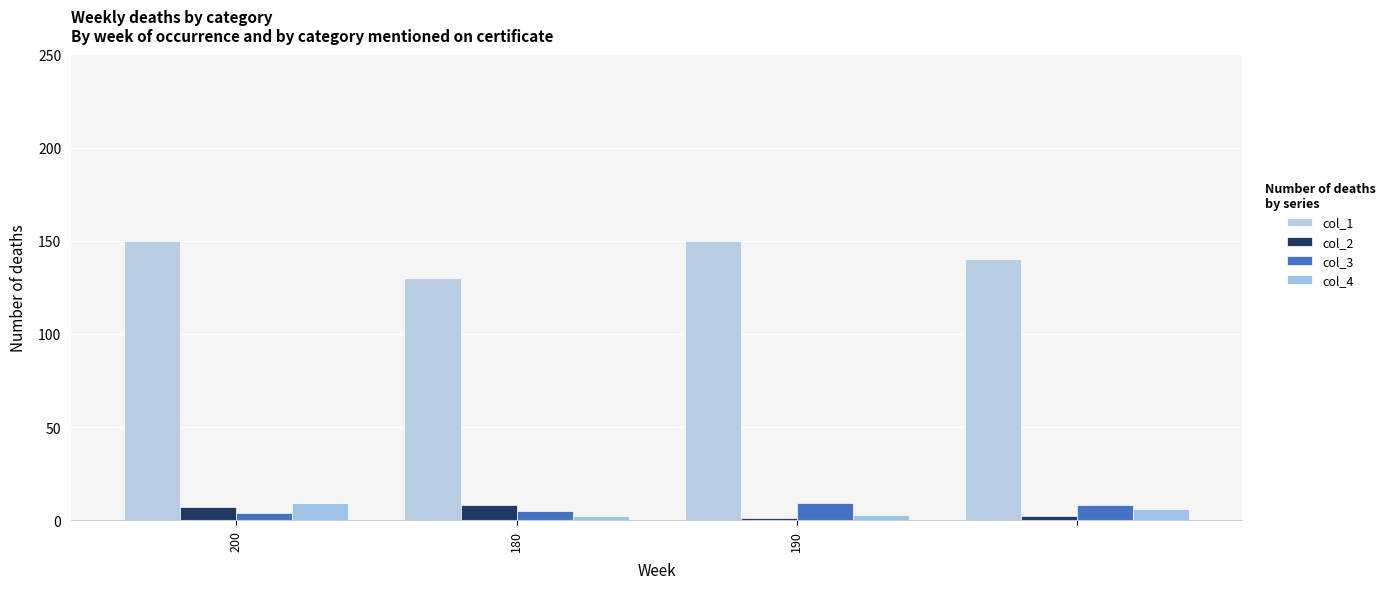

Reading left to right, list all the values displayed in this chart.

col_1: 150	130	150	140
col_2: 7	8	1	2
col_3: 4	5	9	8
col_4: 9	2	3	6